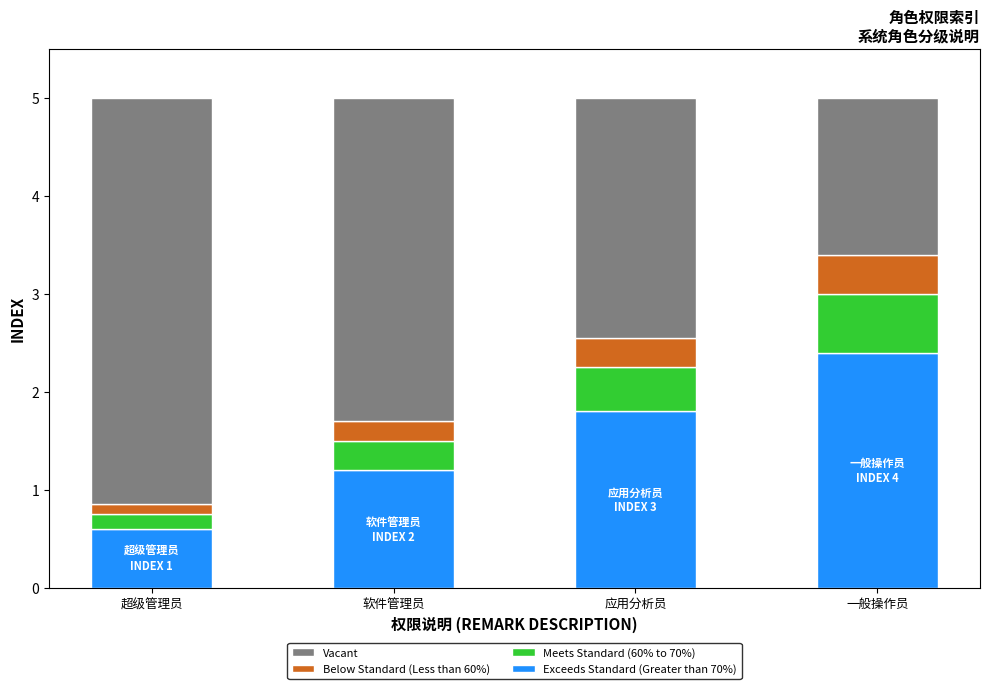

True or false: Exceeds Standard (Greater than 70%) has a value of 1.2 at 应用分析员.

False